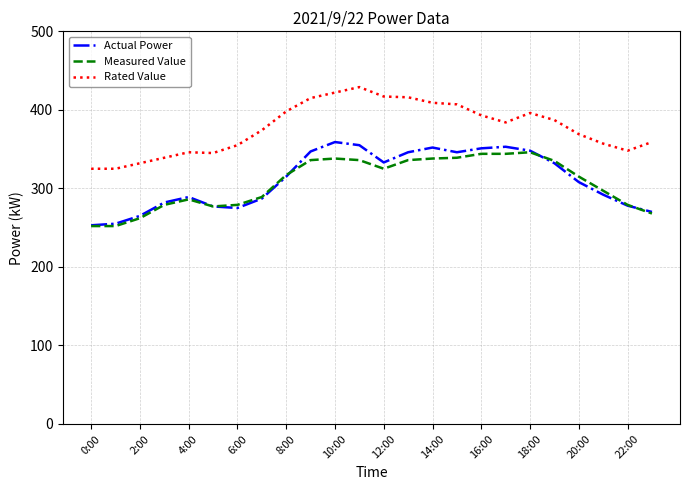

True or false: Rated Value and Actual Power intersect in this chart.

False